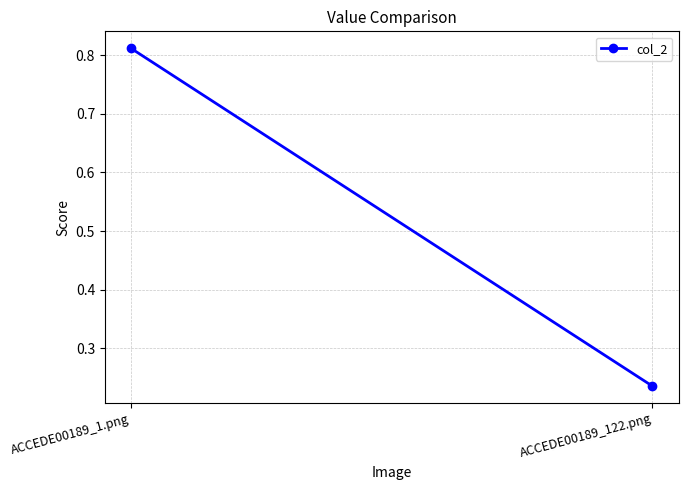

What is the maximum value shown in the chart?

0.8